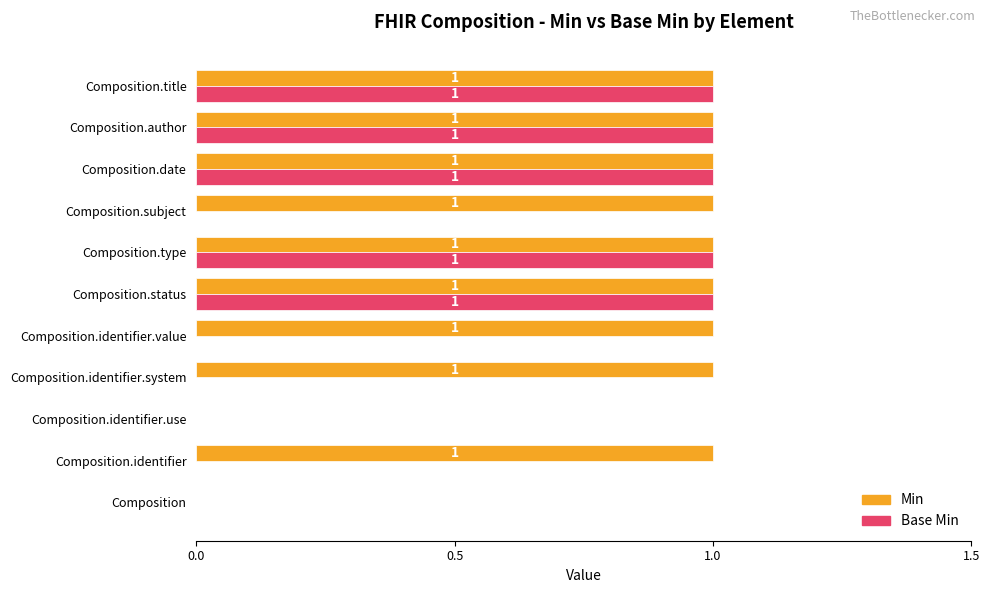

True or false: Base Min has a value of 0 at Composition.identifier.value.

True